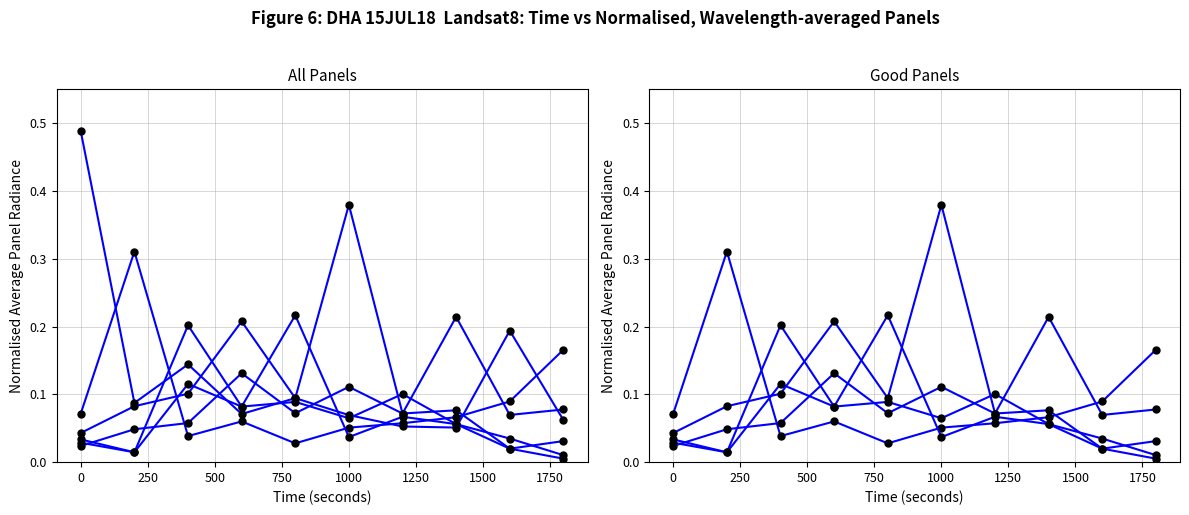

In Series 1, how many points are higher than both neighbors (excluding endpoints)?

2